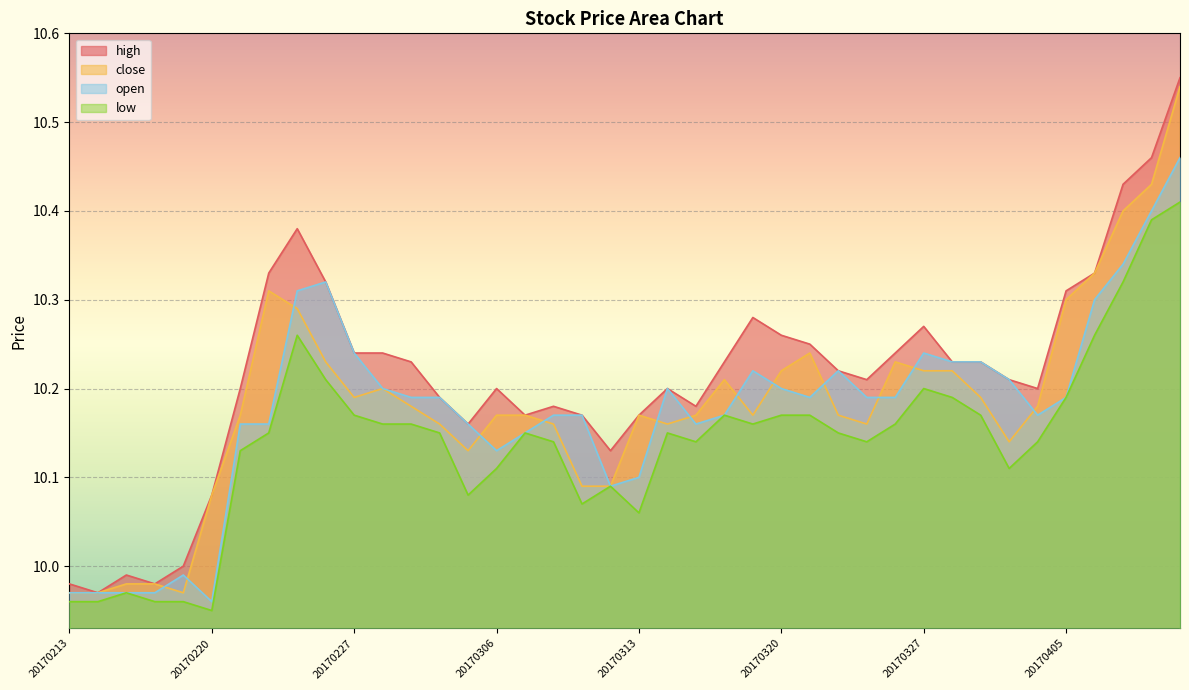

Where is the first local maximum for close?

20170222